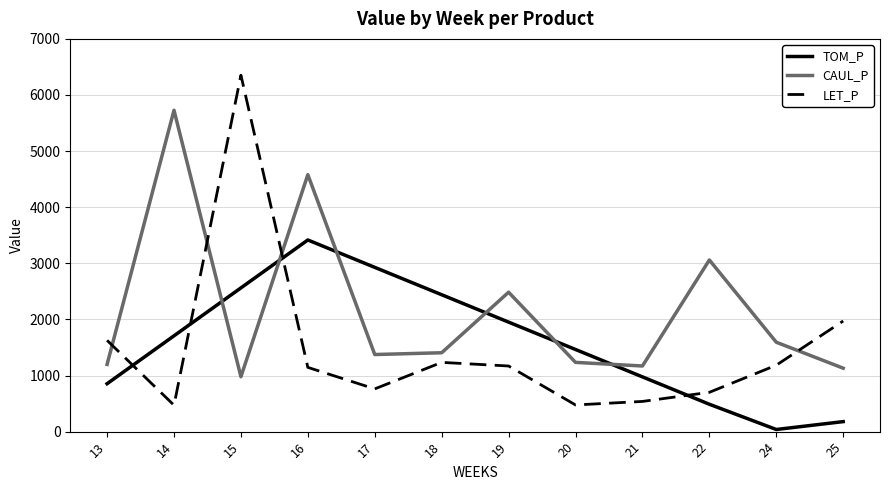

What are all the series names shown in the legend?

TOM_P, CAUL_P, LET_P